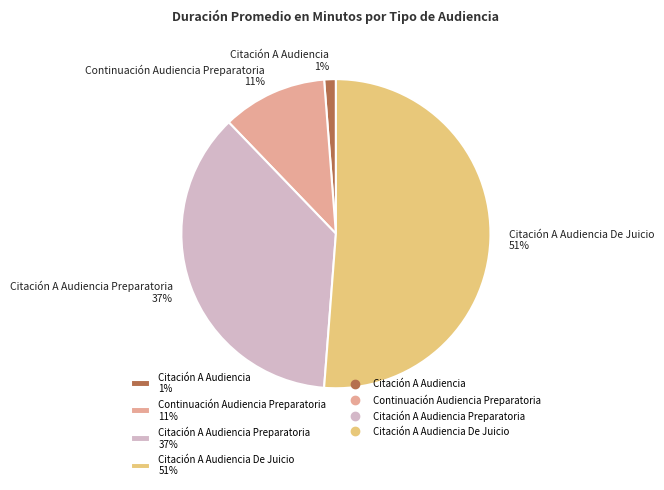

Is it true that Citación A Audiencia Preparatoria 37% is 37% of the pie?

True